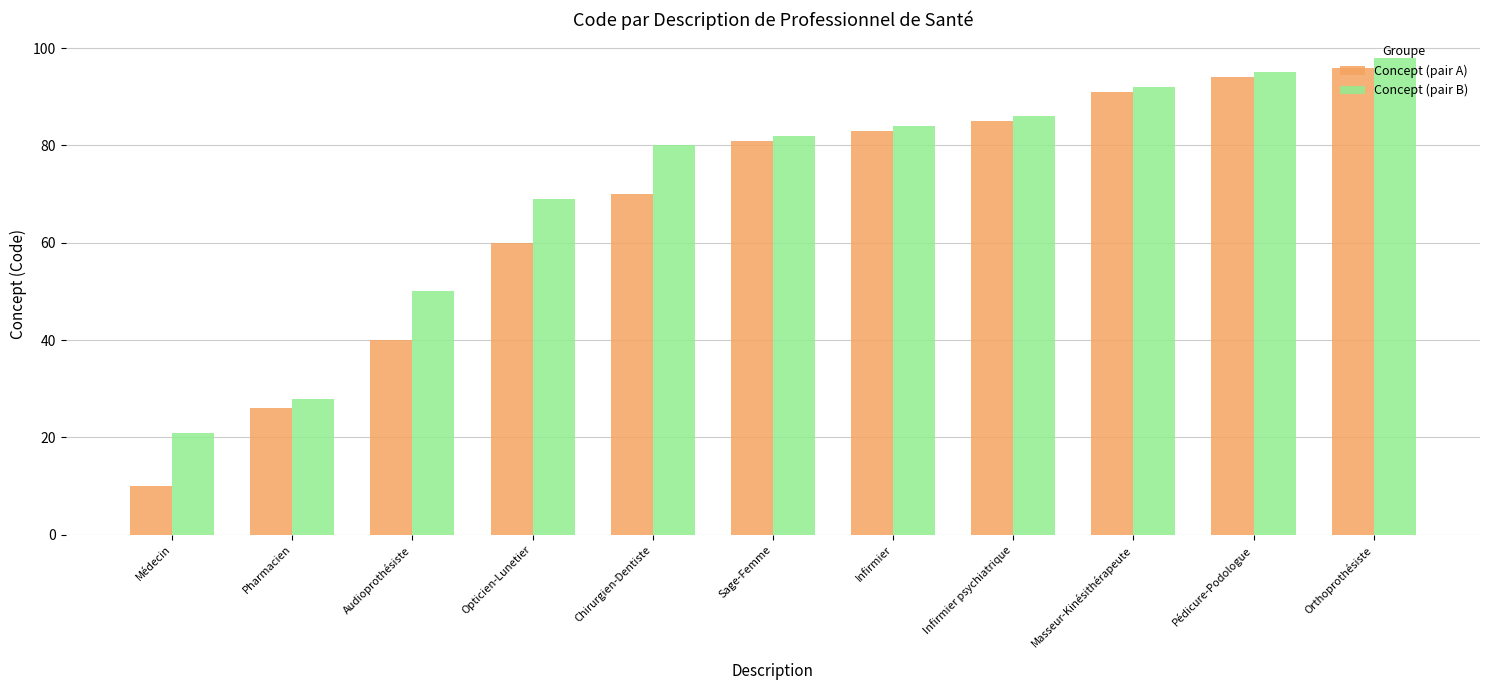

The Concept (pair B) series shows 50 at Audioprothésiste. True or false?

True